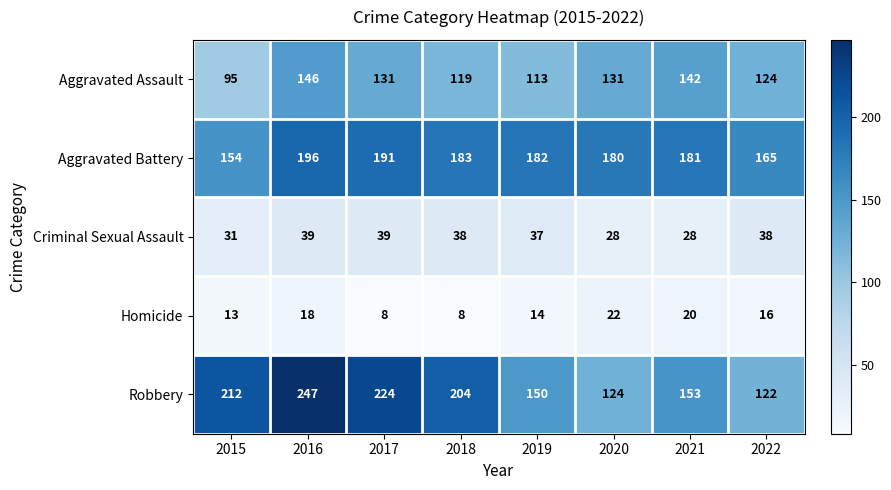

Rank the series at 2019 from highest to lowest value.

Aggravated Battery, Robbery, Aggravated Assault, Criminal Sexual Assault, Homicide